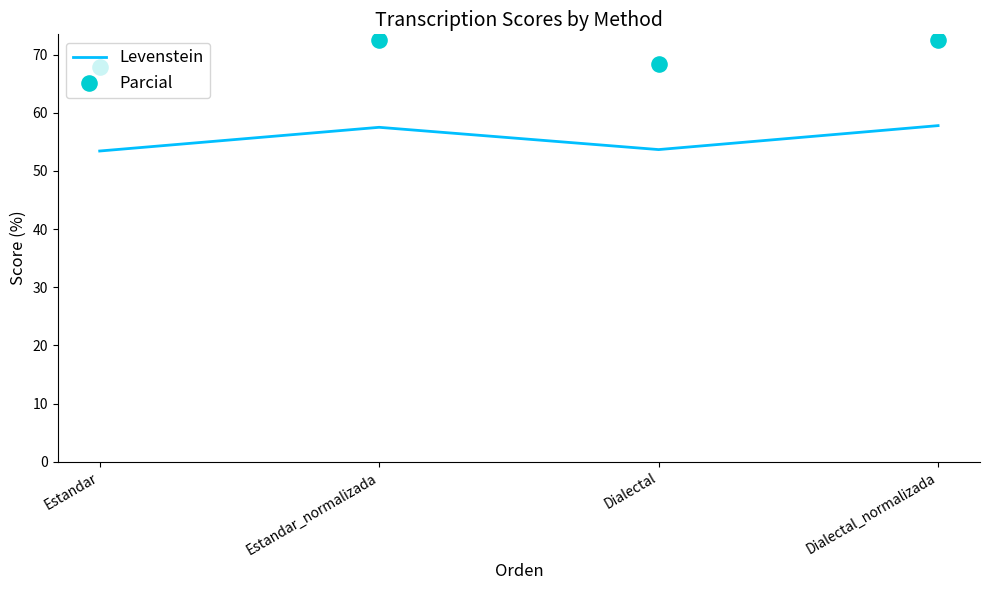

At how many categories does at least one series exceed 62?

4